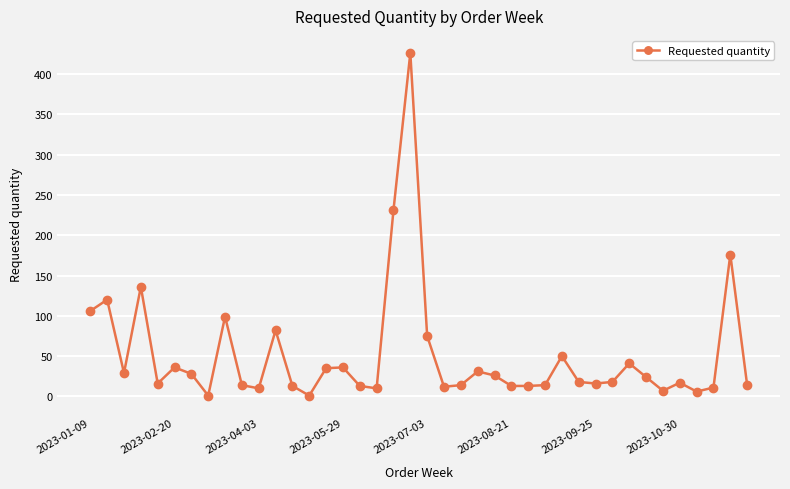

What is the maximum value shown in the chart?

426